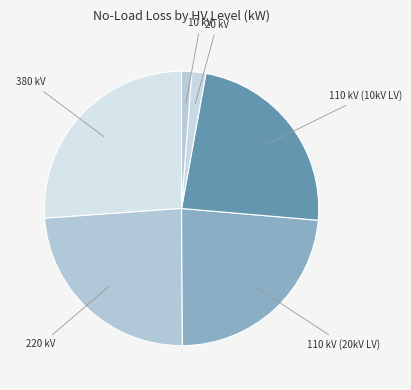

Is there a majority slice in this chart?

No